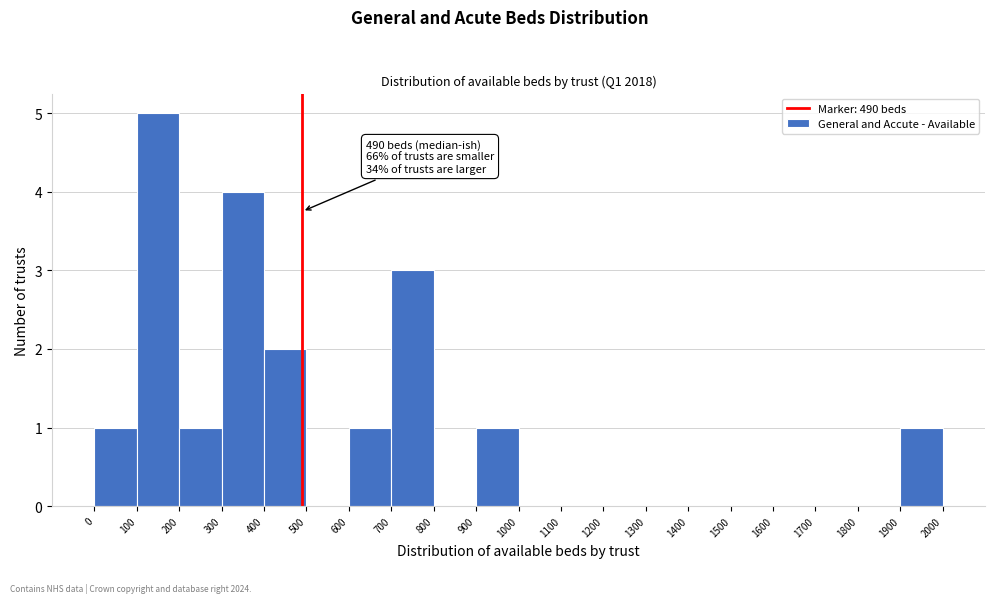

Which range on the x-axis has the tallest bar?

100 to 200